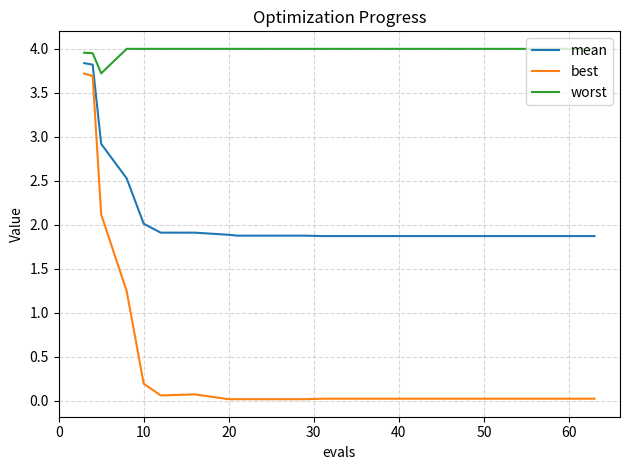

Which series has the largest total across all categories?

worst